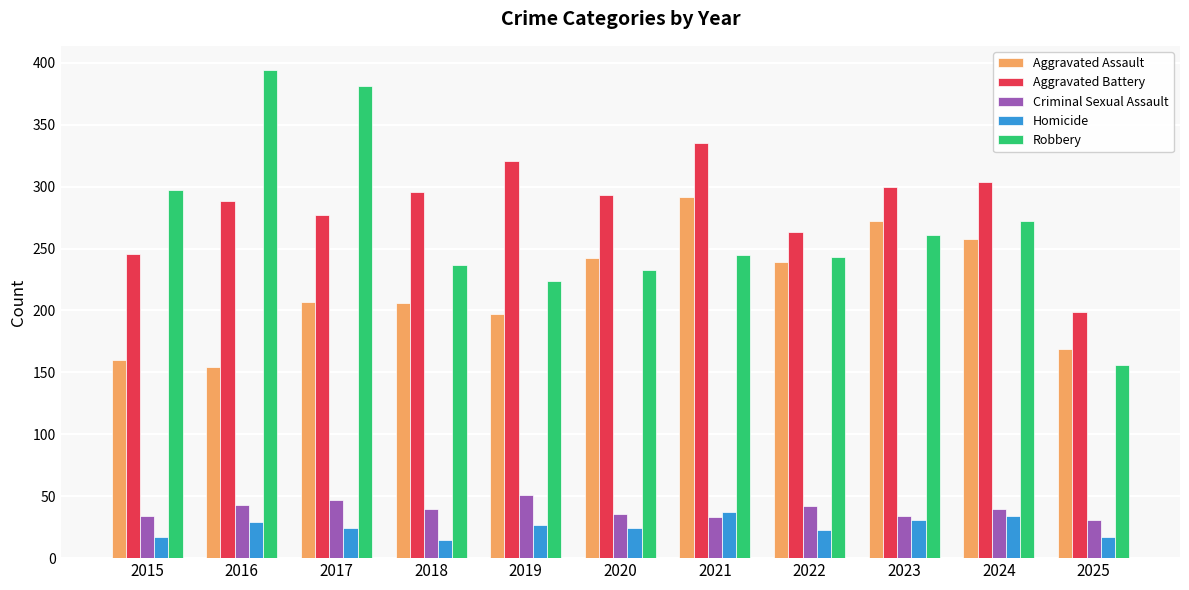

At how many categories does at least one series exceed 389?

1